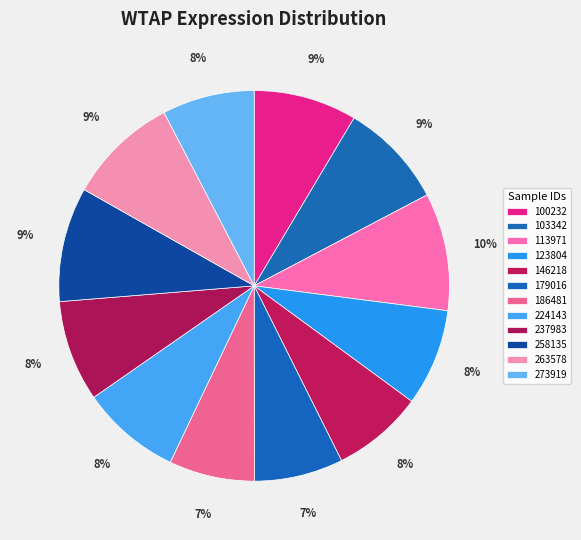

Rank the categories by value from lowest to highest.

186481, 179016, 146218, 273919, 123804, 224143, 237983, 100232, 103342, 263578, 258135, 113971